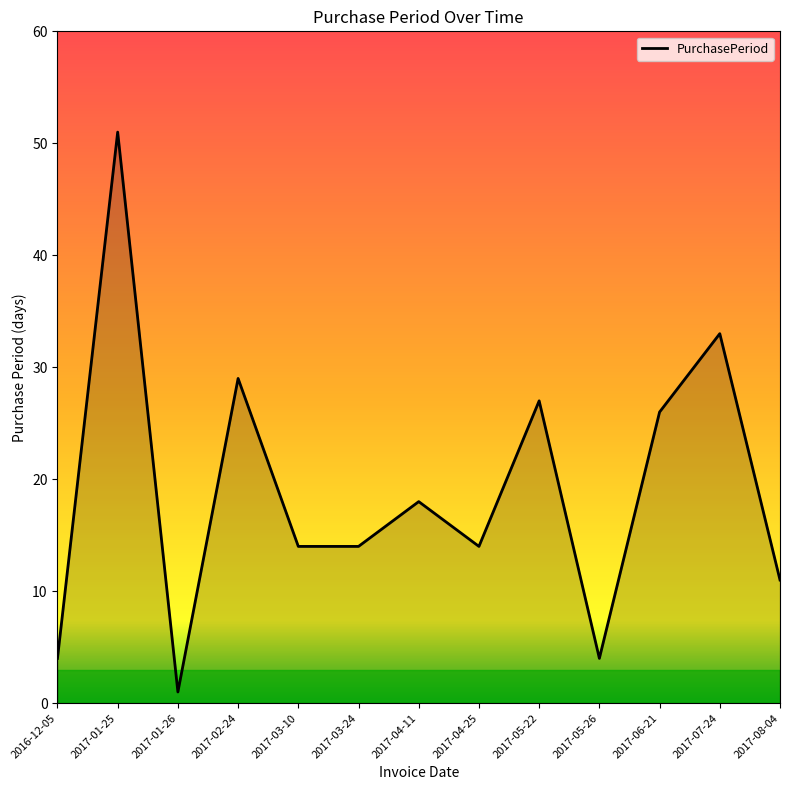

The value at 2017-03-10 is 14. True or false?

True